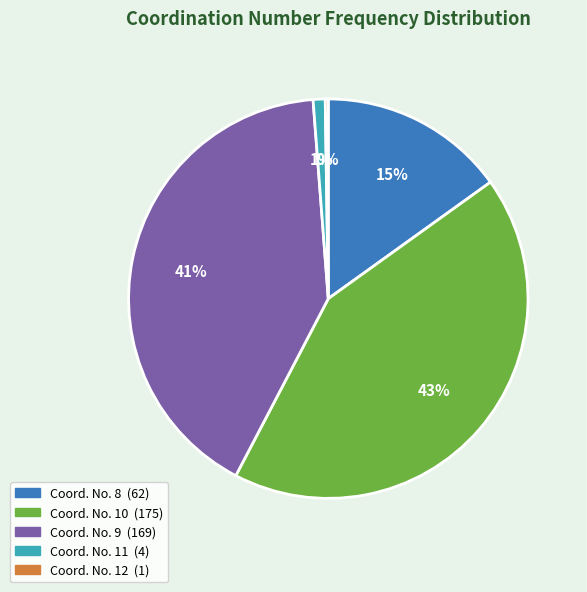

Is there a majority slice in this chart?

No